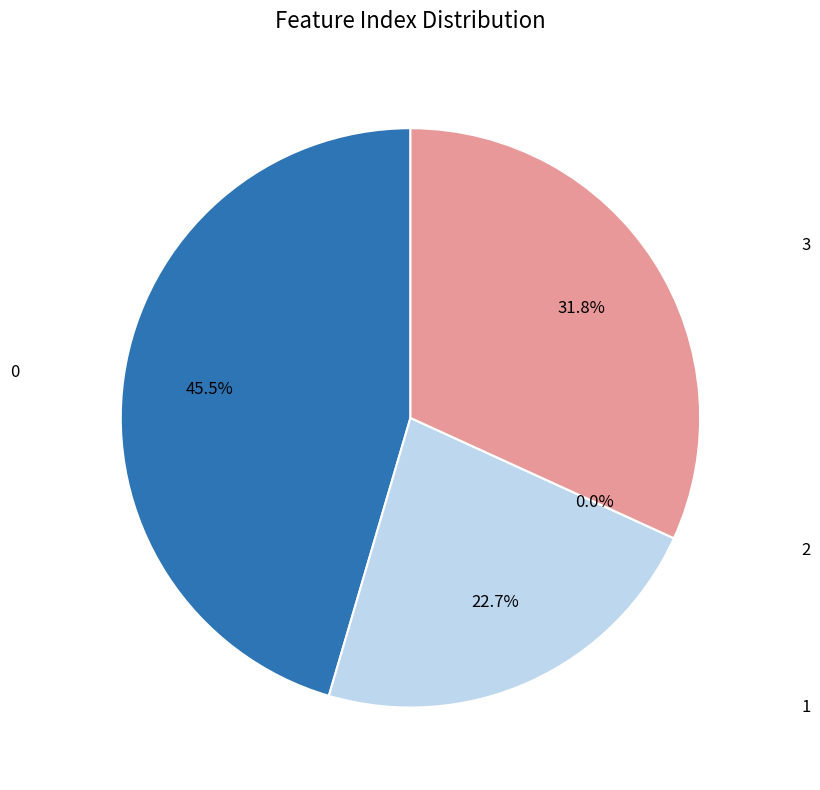

Combined, what portion of the pie is 1 and 2?

22.7%